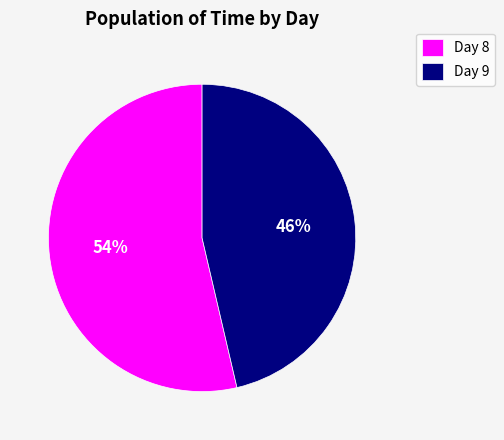

Combined, do Day 9 and Day 8 account for over 50%?

Yes